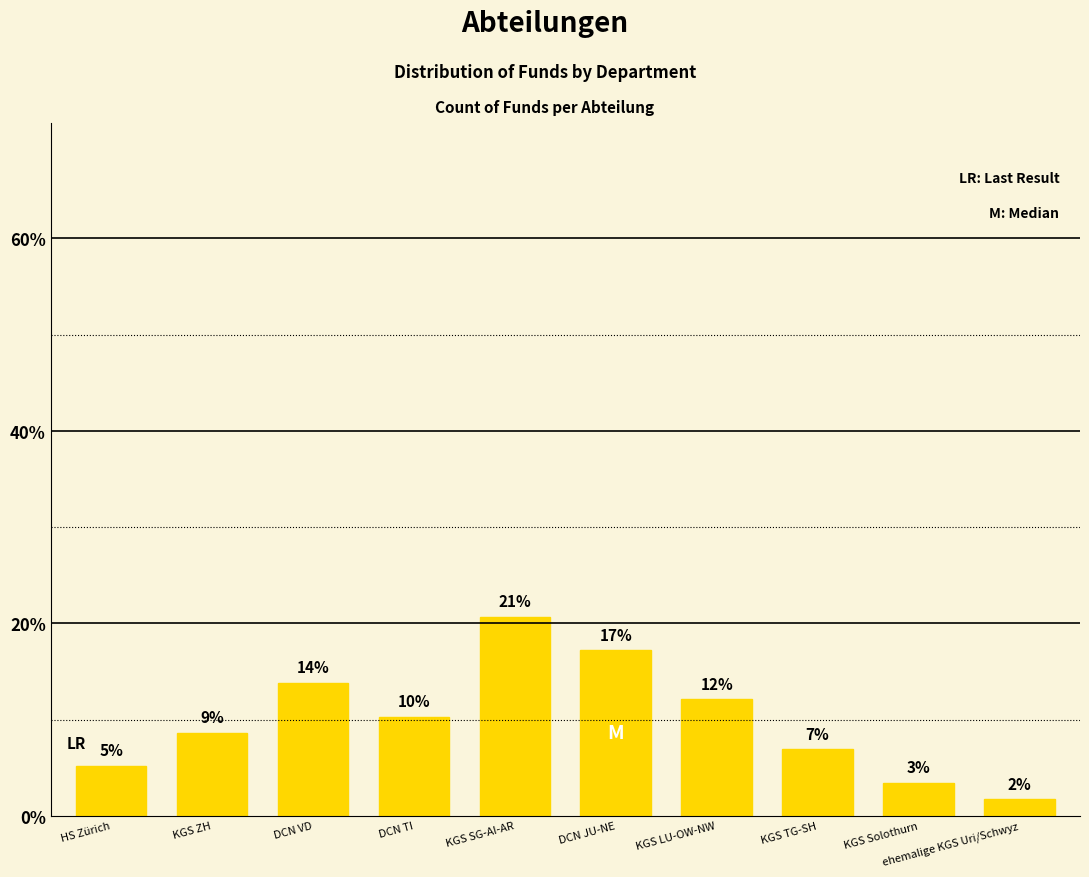

What is the value of the 4th bar from the left?

10.3